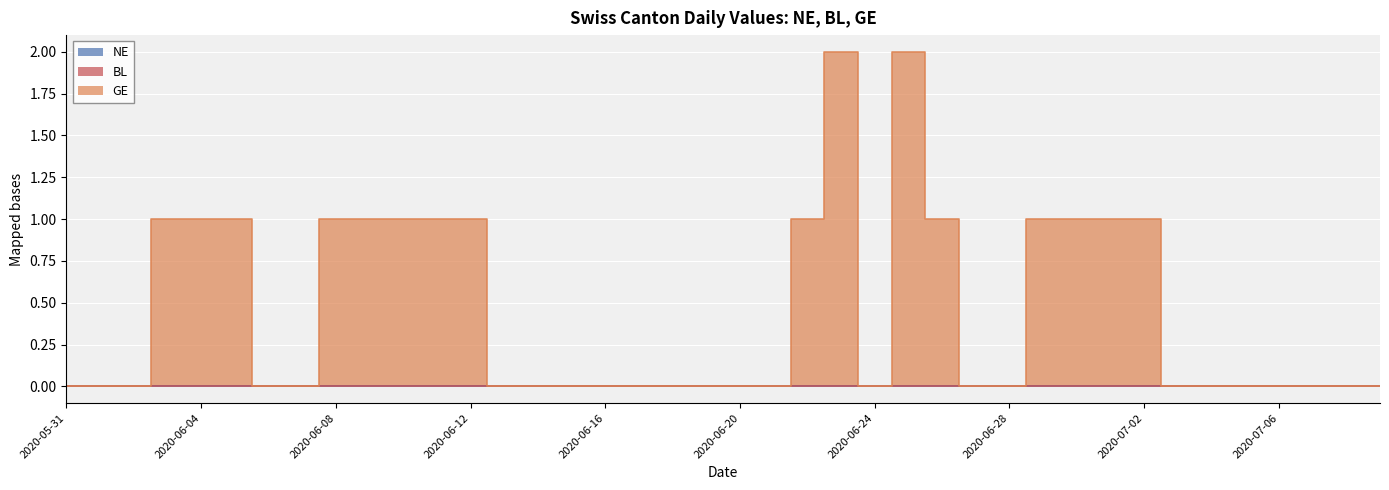

True or false: NE has a value of 0 at 2020-06-24.

True